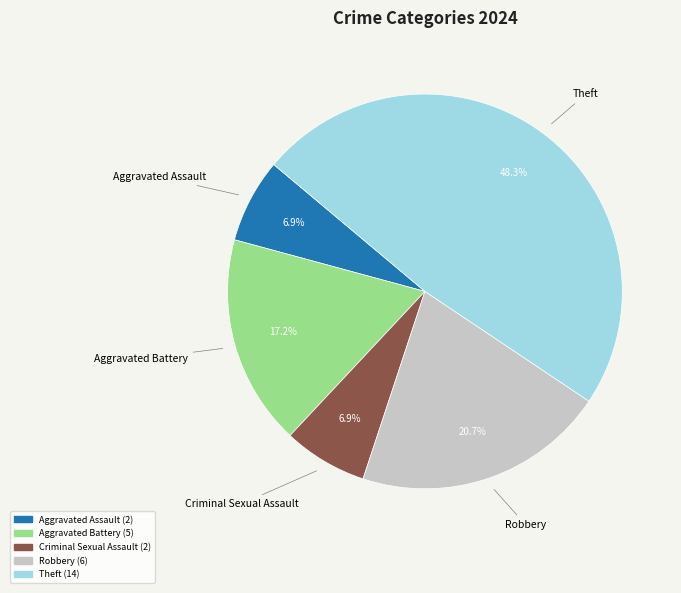

Does any single category account for the majority?

No